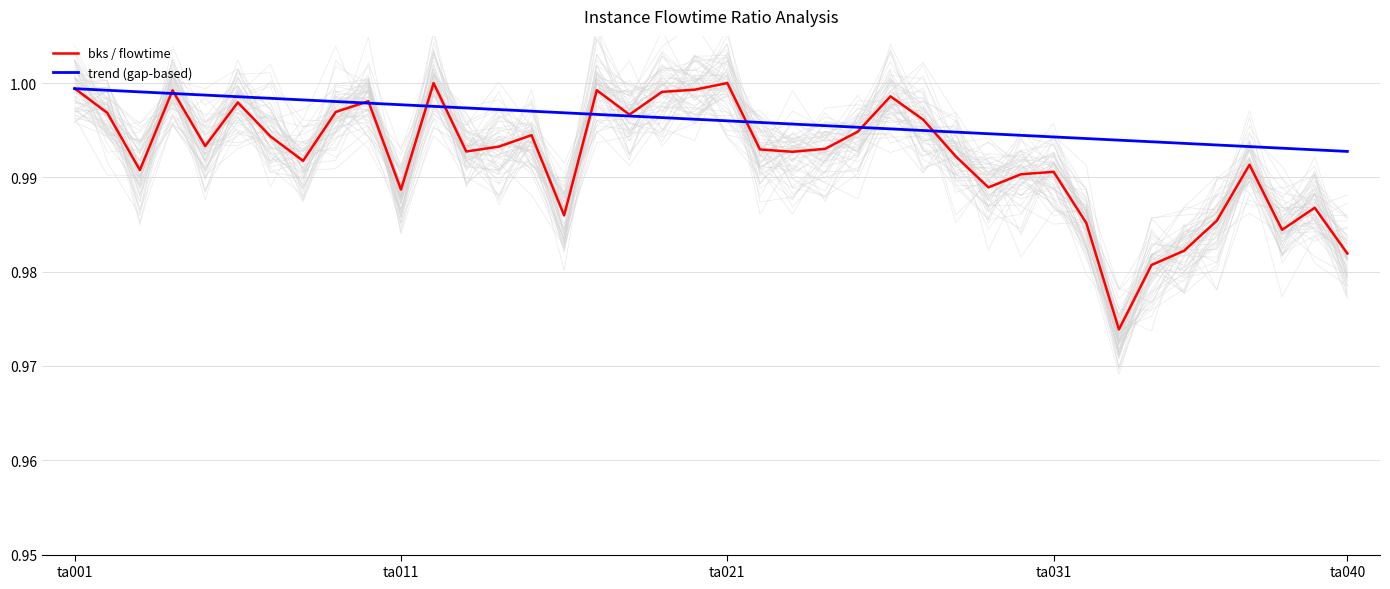

How many lines are shown in the chart?

2